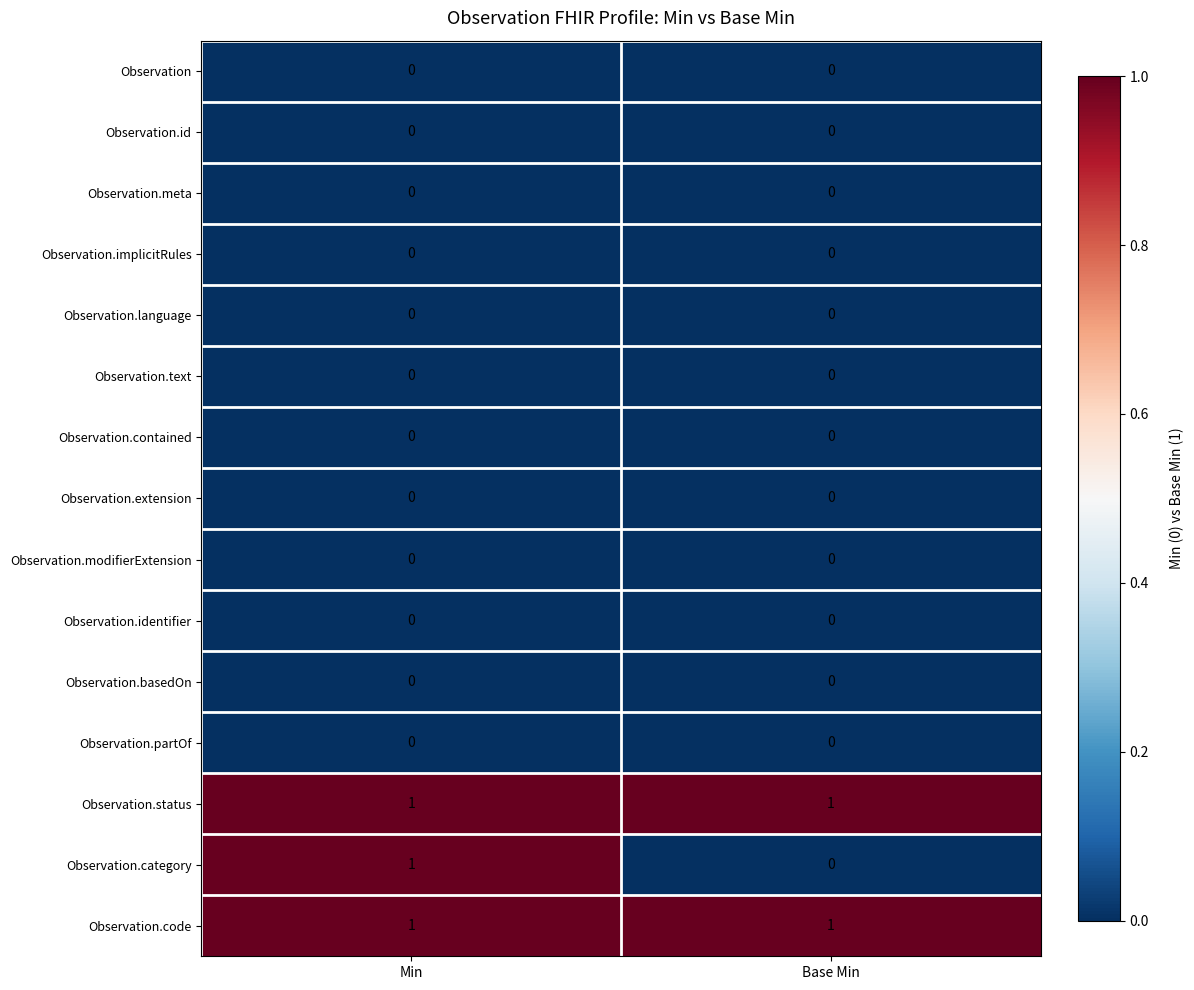

Which series has the largest range (max minus min)?

Observation.category